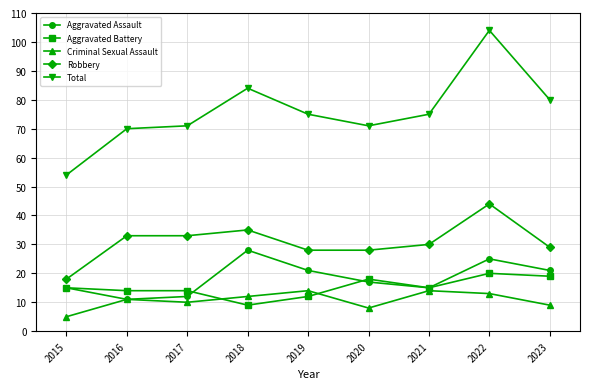

Reading left to right, what are all the values shown in this chart?

Aggravated Assault: 15	11	12	28	21	17	15	25	21
Aggravated Battery: 15	14	14	9	12	18	15	20	19
Criminal Sexual Assault: 5	11	10	12	14	8	14	13	9
Robbery: 18	33	33	35	28	28	30	44	29
Total: 54	70	71	84	75	71	75	104	80